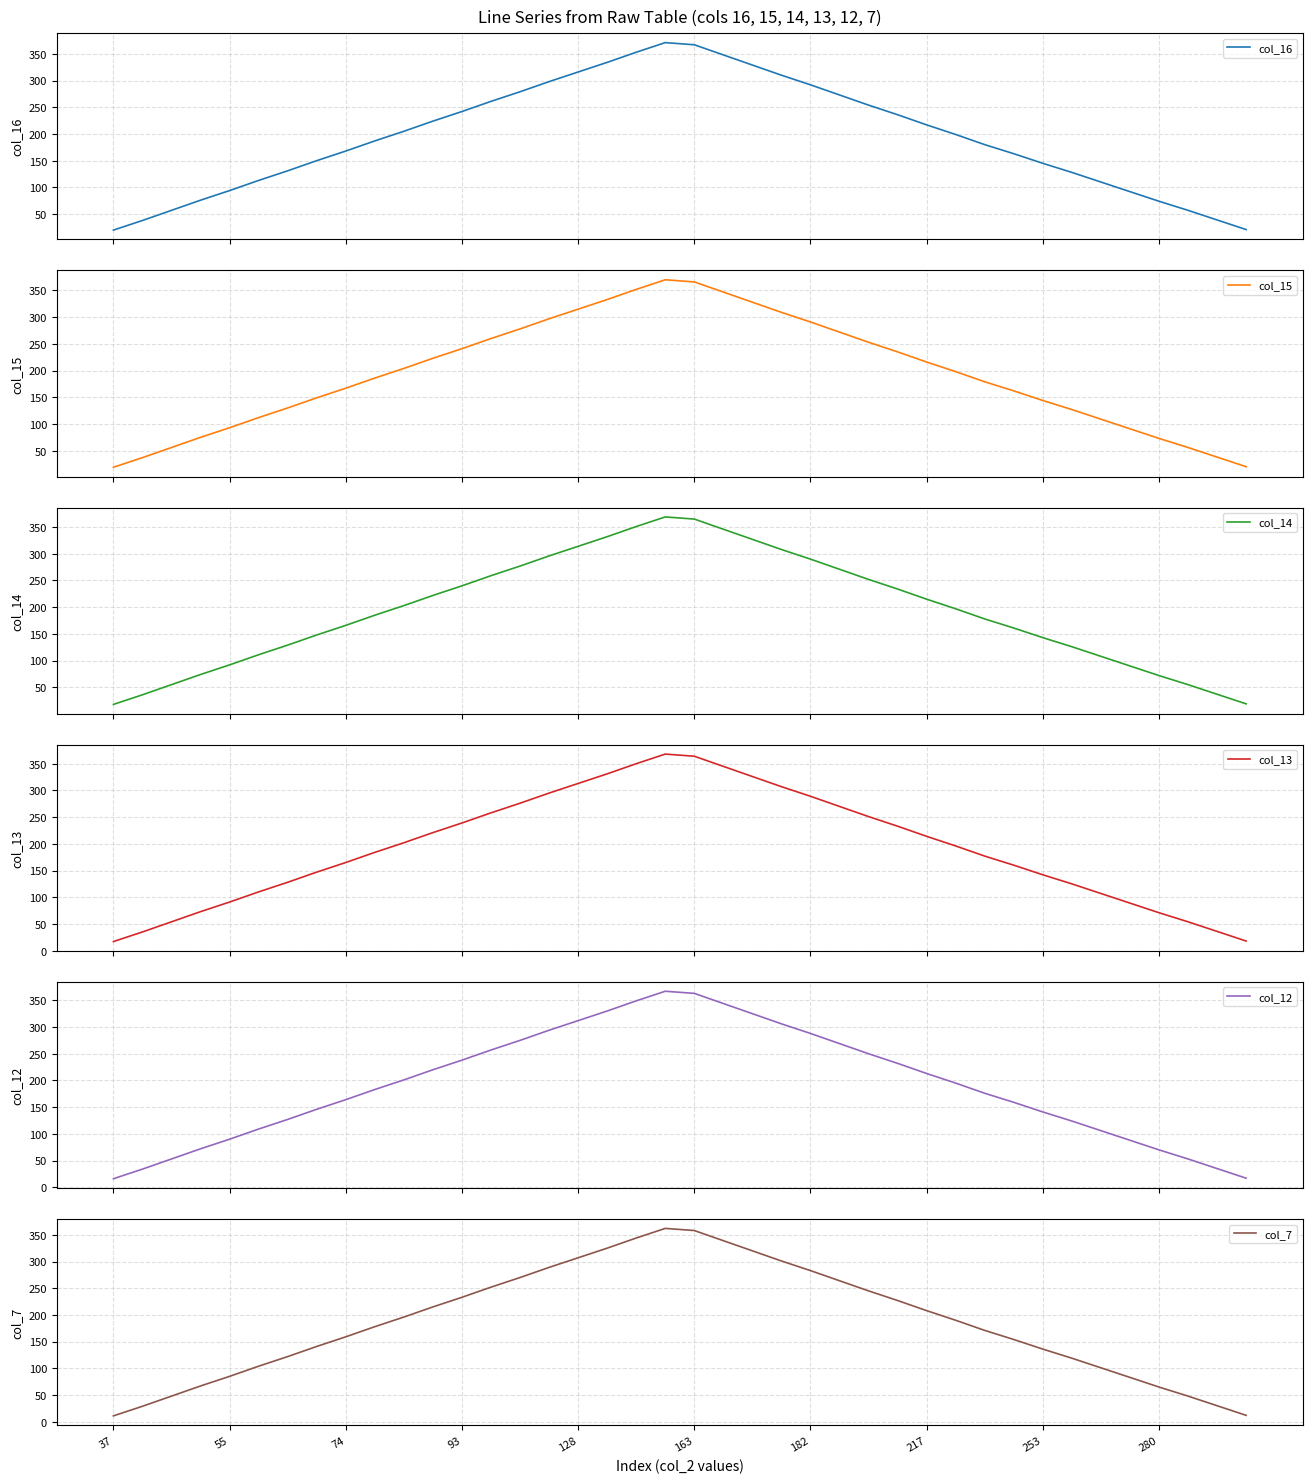

Which series has the largest total across all categories?

col_16